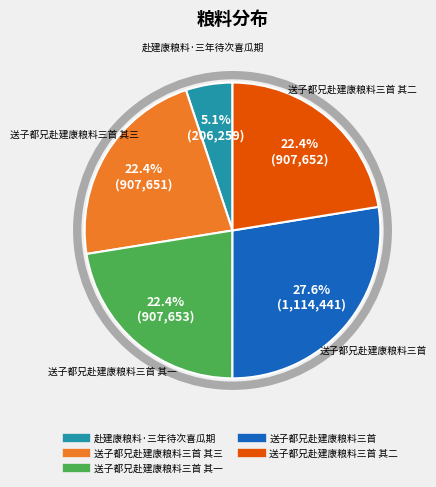

How many segments does this pie chart have?

5